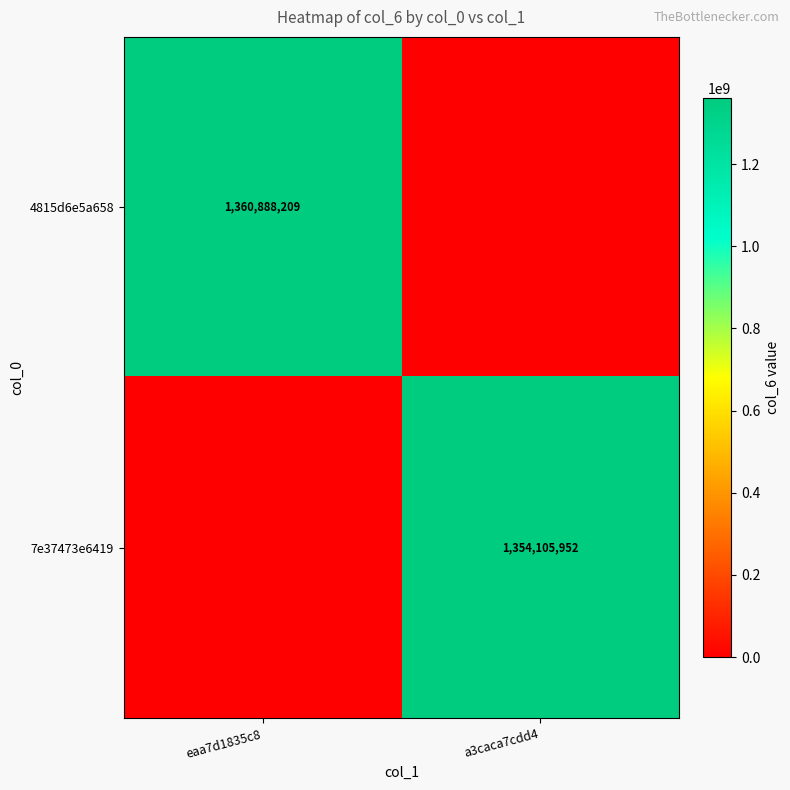

True or false: 4815d6e5a658 has a value of 1360888209 at eaa7d1835c8.

True